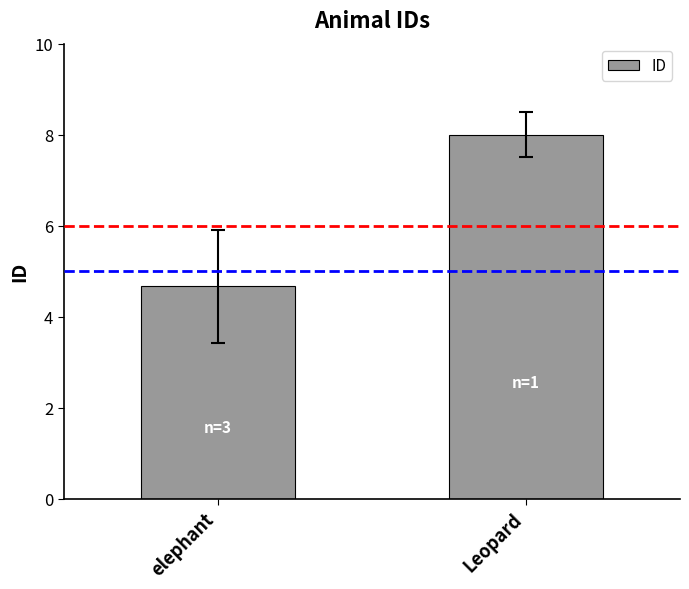

What is the sum of all values?

12.7